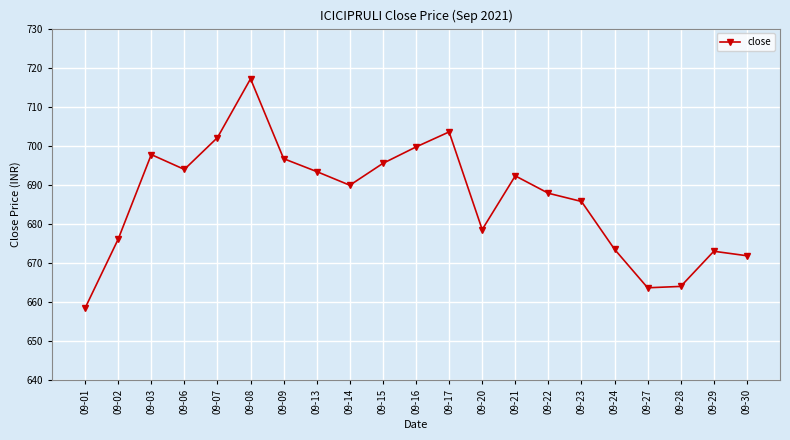

The value at 09-06 is 694.0. True or false?

True